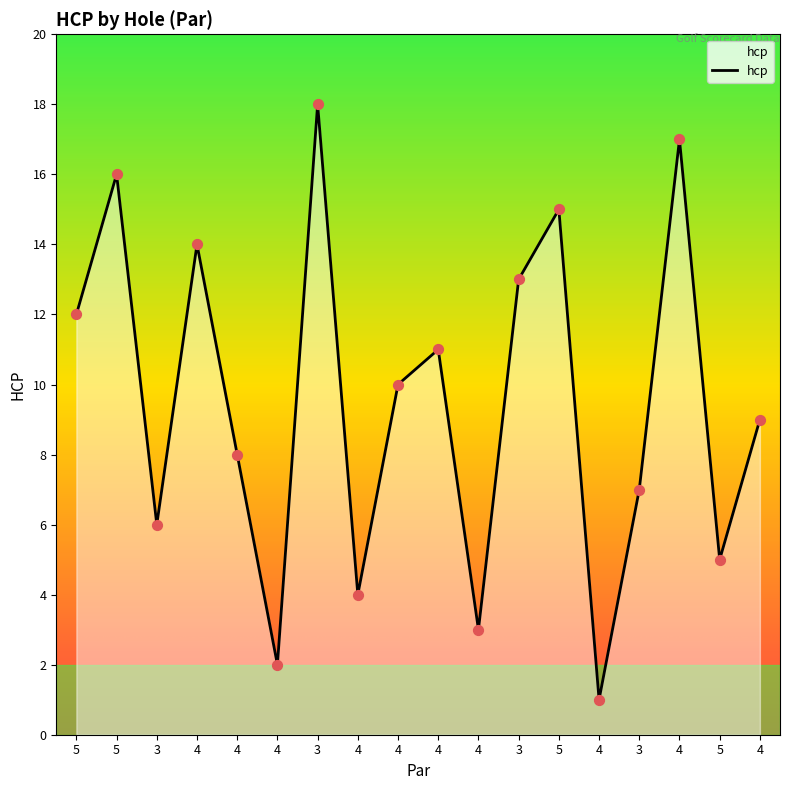

Is this an area chart (filled region under the line)?

Yes